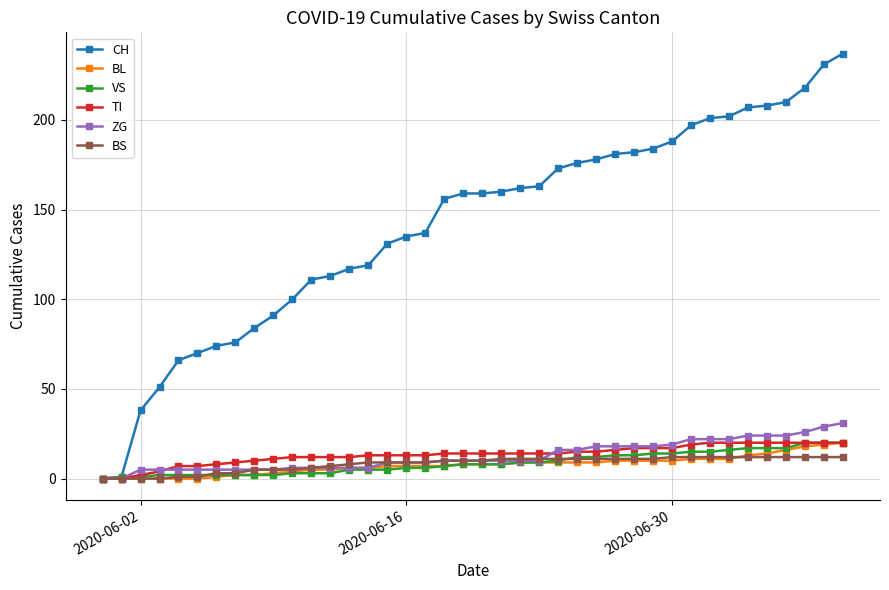

Which series has the largest range (max minus min)?

CH